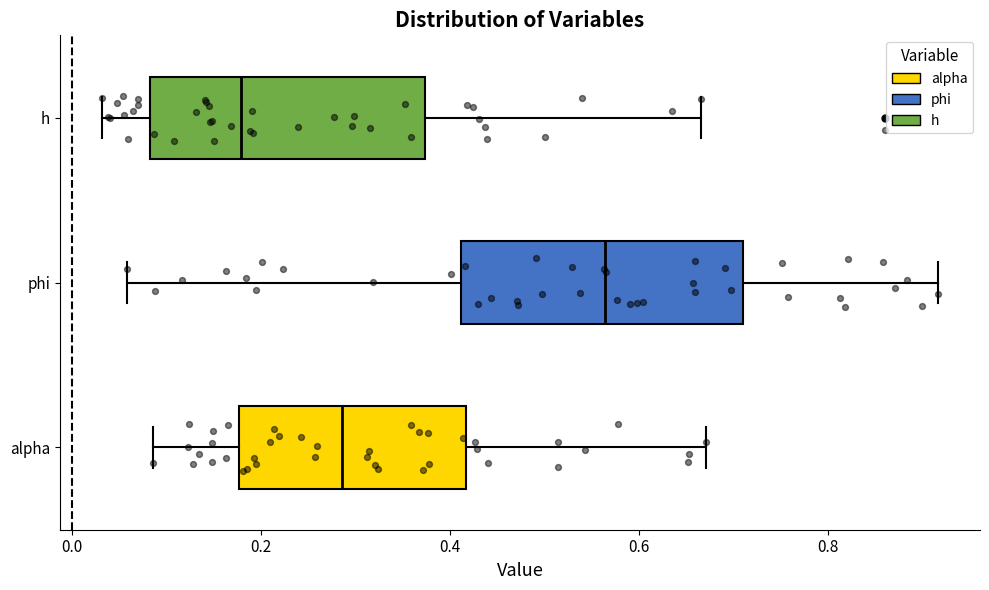

Reading bottom to top, transcribe this box plot: for each box, give where its median line is, the range the box spans, and where its two whiskers end, as read against the x-axis. The values are not printed on the chart, so give them approximately, as read against the axis.

alpha: median 0.28, box 0.18 to 0.42, whiskers 0.08 to 0.68
phi: median 0.56, box 0.42 to 0.72, whiskers 0.06 to 0.92
h: median 0.18, box 0.08 to 0.38, whiskers 0.04 to 0.66